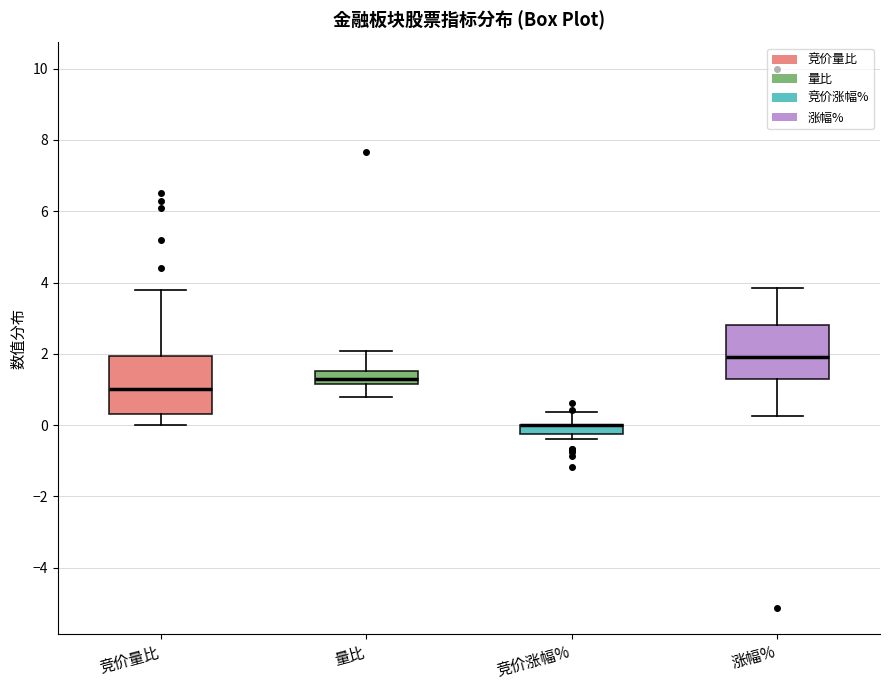

Where does the upper whisker of the box for 涨幅% end on the y-axis? The values are not printed on the chart, so give them approximately, as read against the axis.

3.8